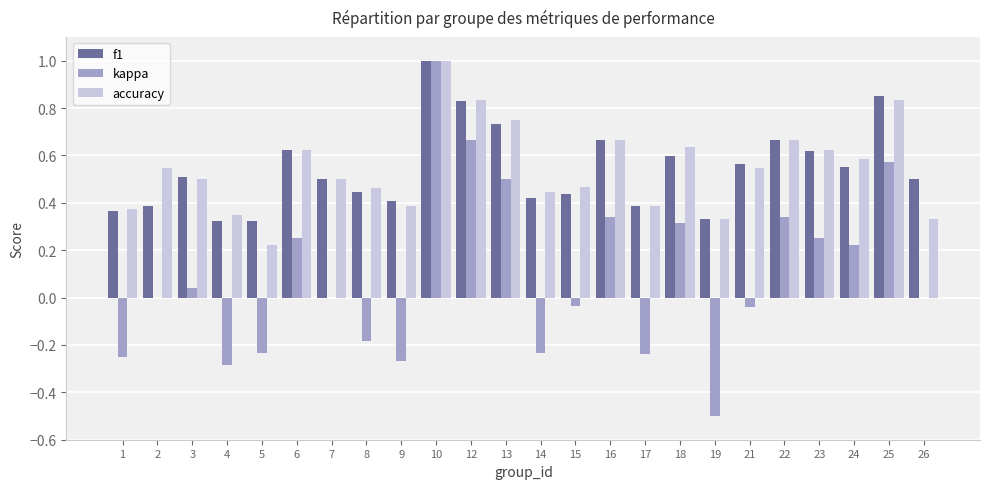

Is the value of kappa at 21 greater than the value of f1 at 7?

No